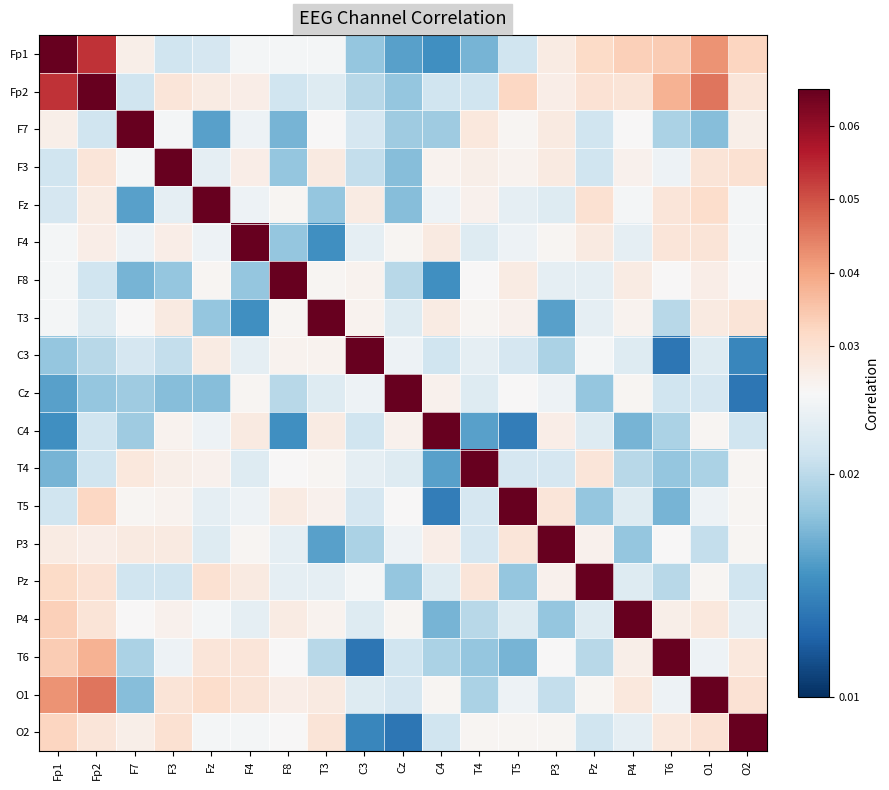

Rank the series by their maximum value, from highest to lowest.

Fp1, Fp2, F7, F3, Fz, F4, F8, T3, C3, Cz, C4, T4, T5, P3, Pz, P4, T6, O1, O2